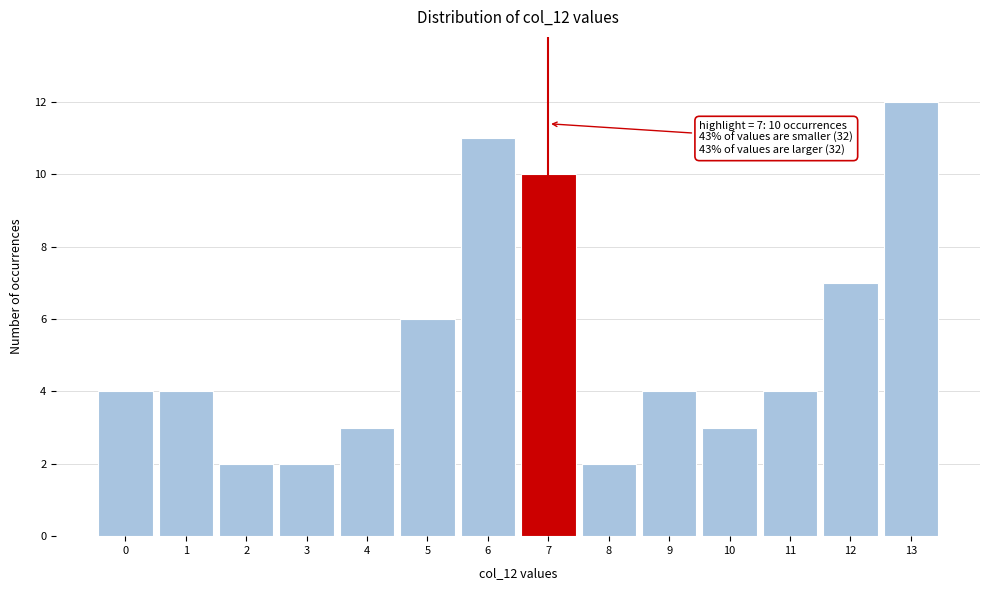

Over which range of the x-axis is the bar tallest?

12.5 to 13.5